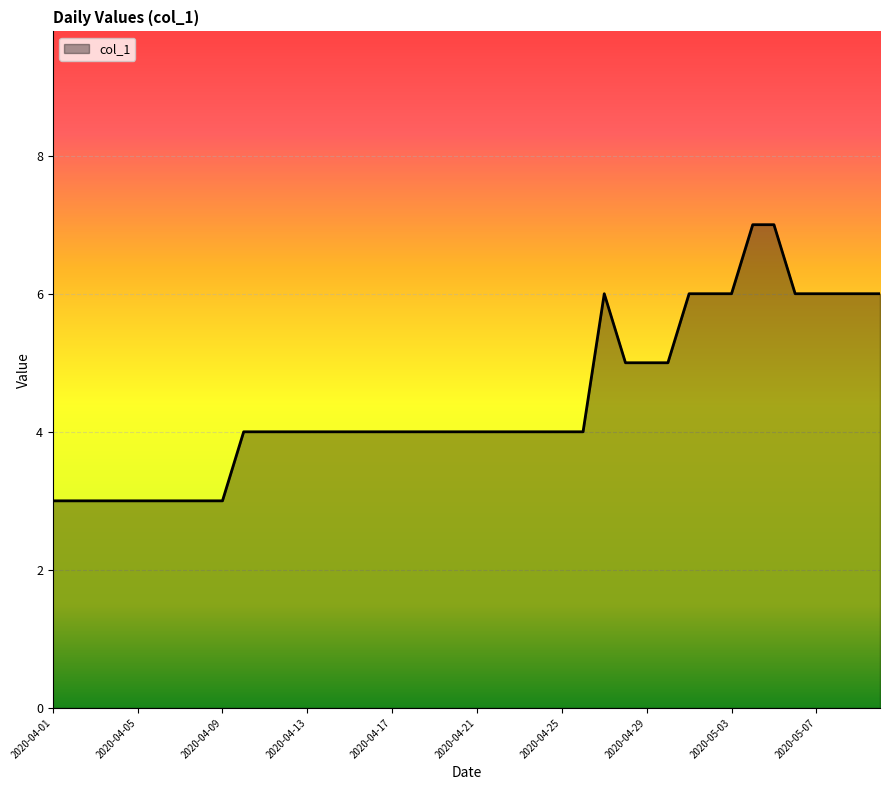

What is the smallest value displayed?

3